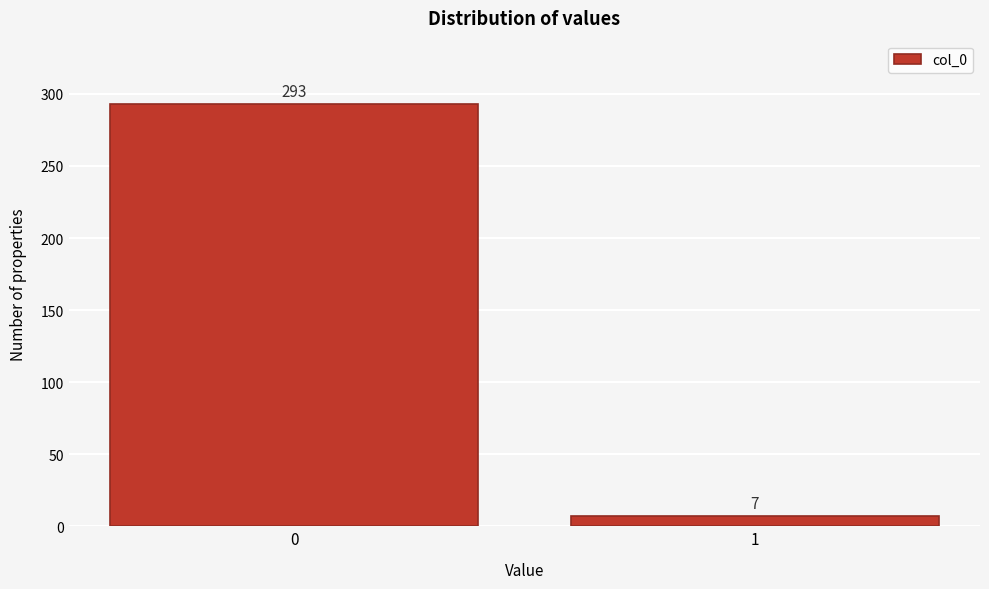

Reading right to left, what are all the values shown in this chart?

7	293